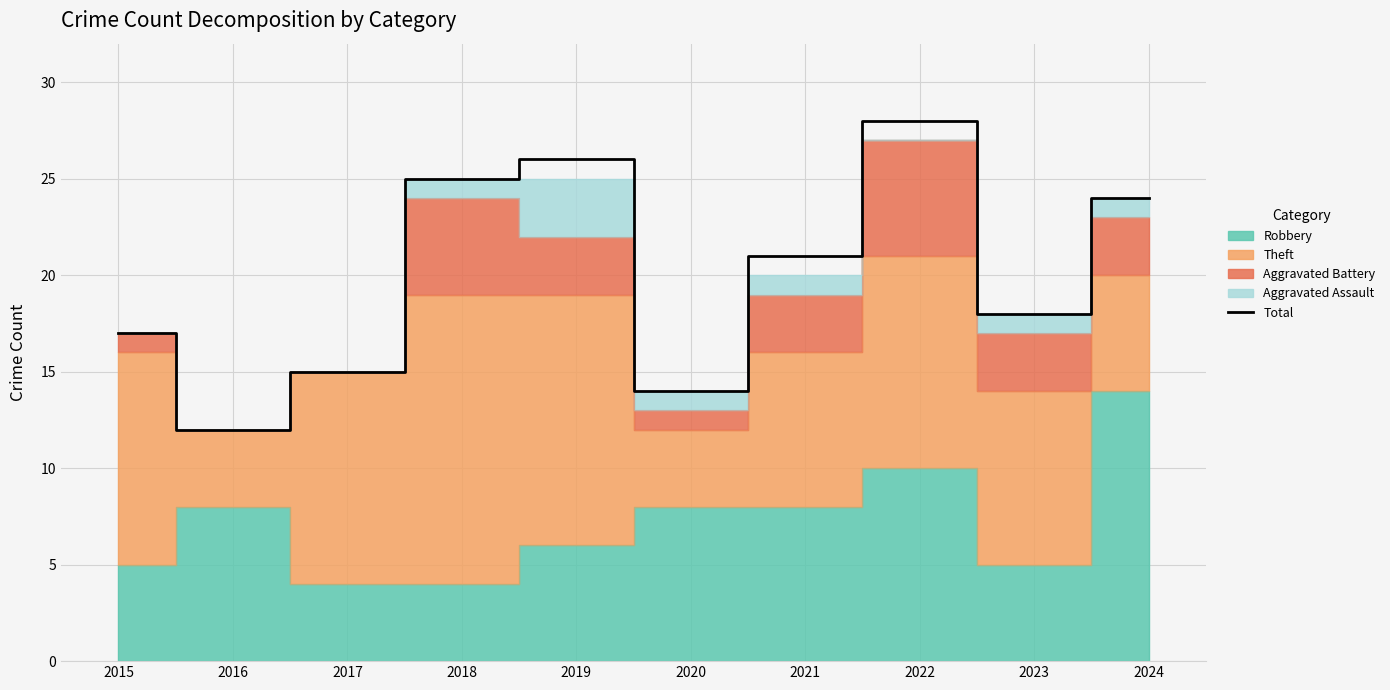

The value at 2016 is 12. True or false?

True